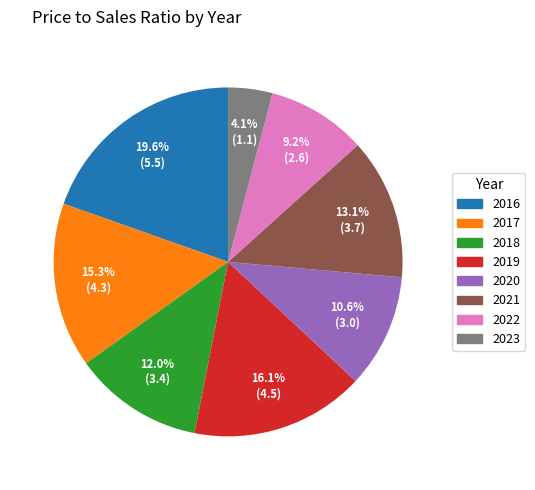

Approximately how many times larger is the value at 2018 compared to 2019?

0.7